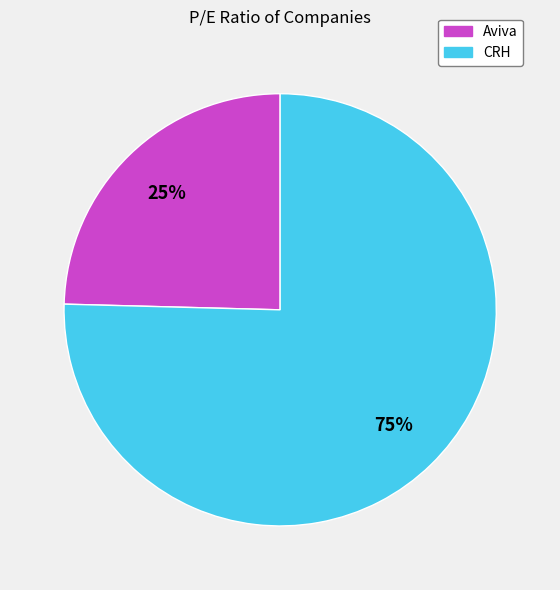

Is it true that Aviva is 36% of the pie?

False